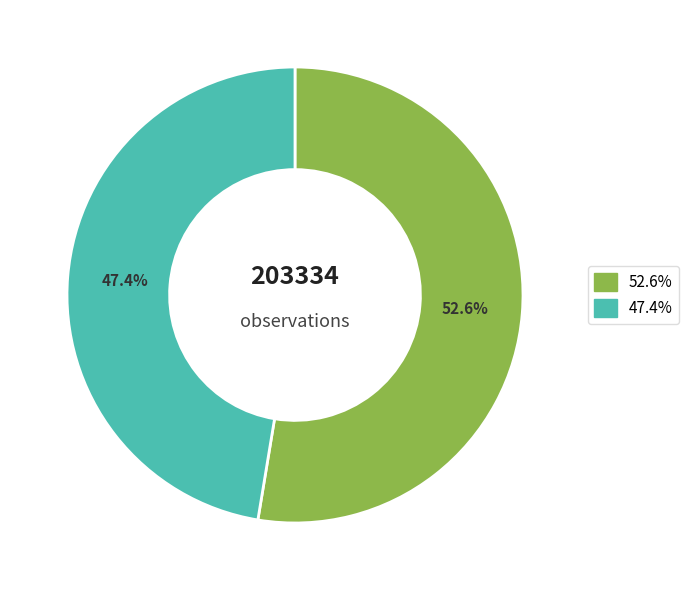

To the nearest percent, what is the average slice percentage?

50%